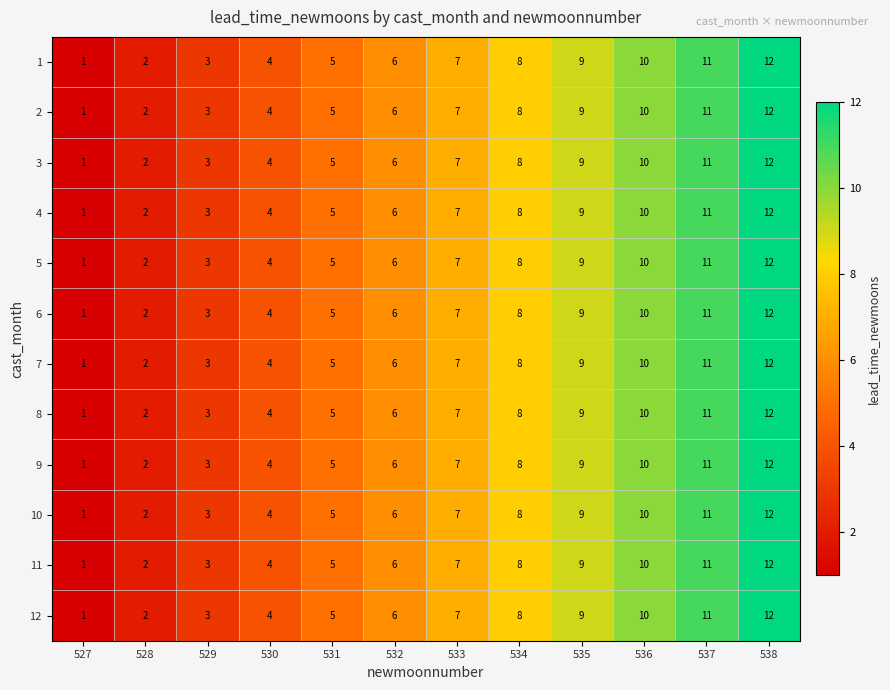

What is the difference between the maximum and minimum values in the 2 series?

11